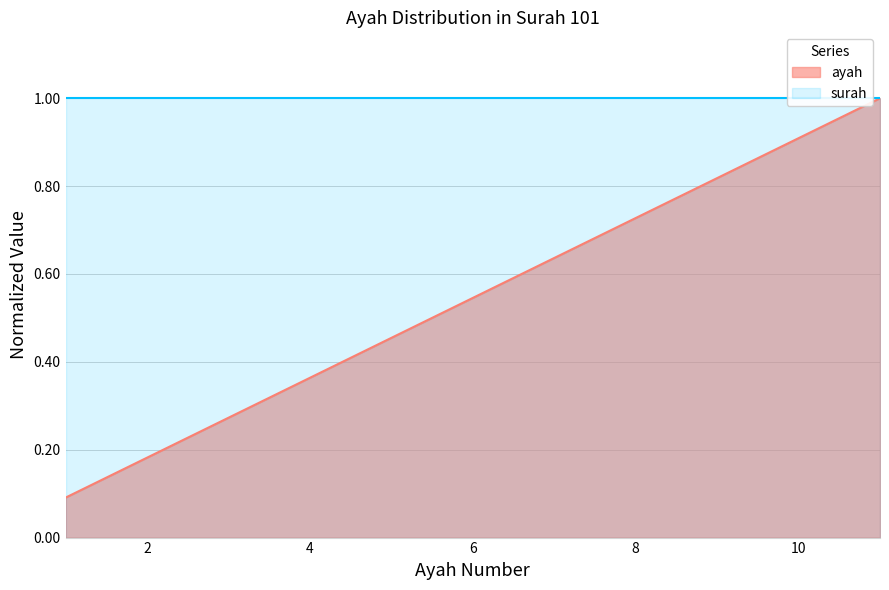

The value at 3 is 0.2. True or false?

False